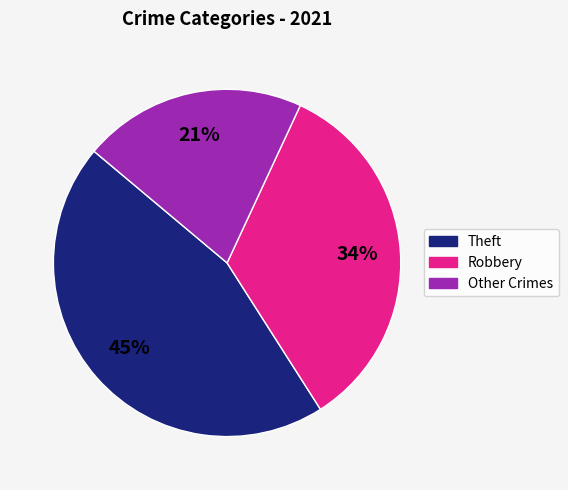

Is there any slice that represents more than half of the pie?

No